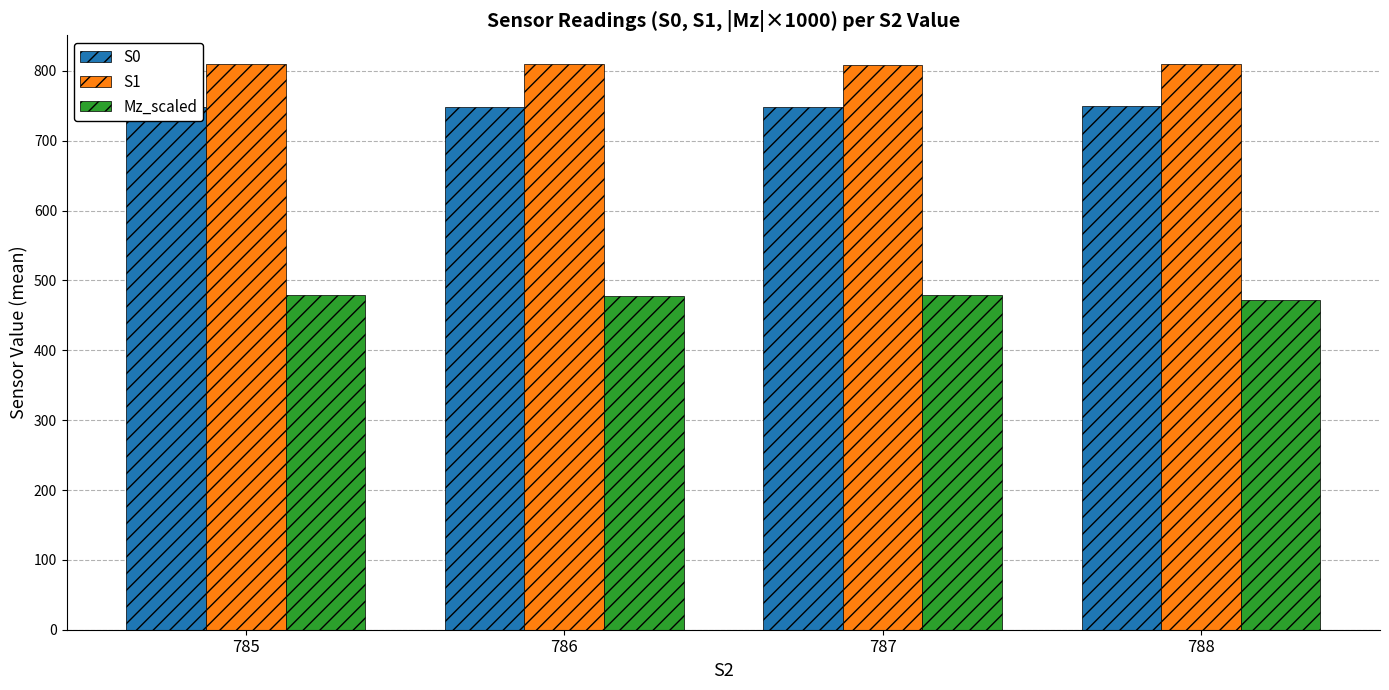

What is the value of the S0 bar at the 3rd from the left?

748.9